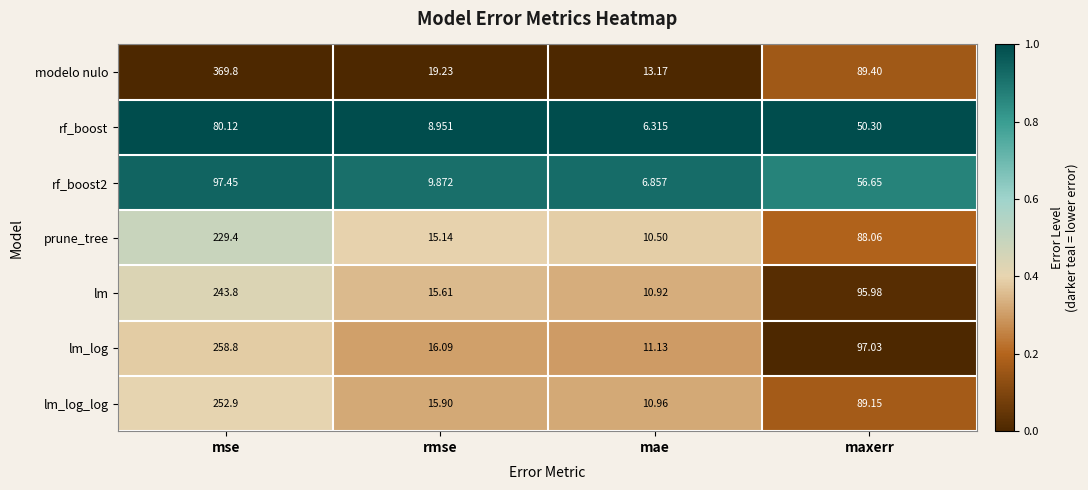

At which label is lm closest to 127?

maxerr